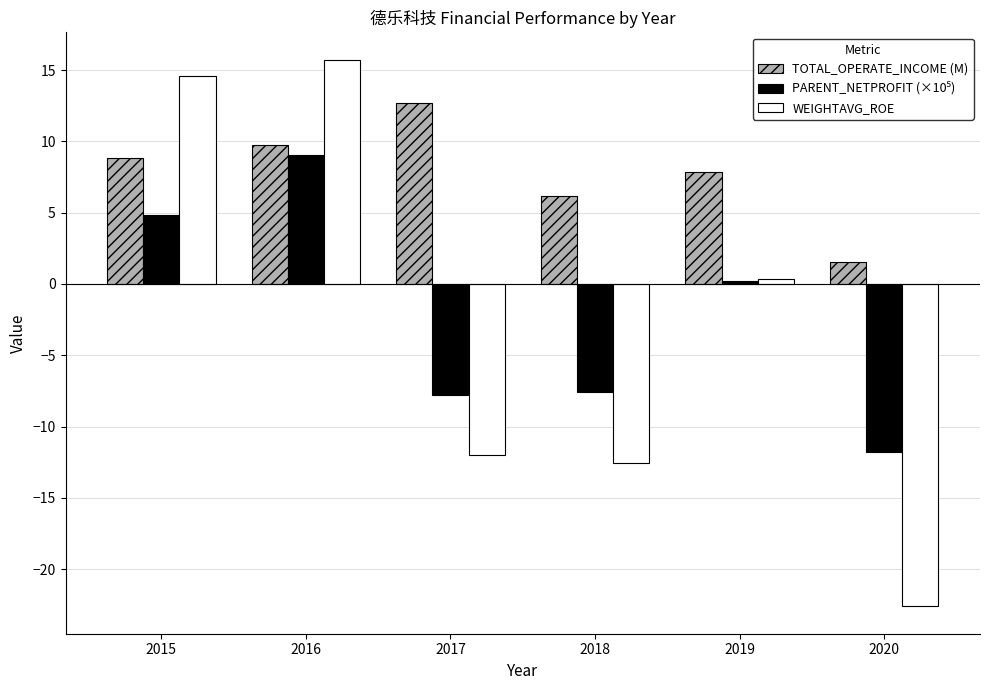

The value of TOTAL_OPERATE_INCOME (M) at 2015 is 8.9. True or false?

True